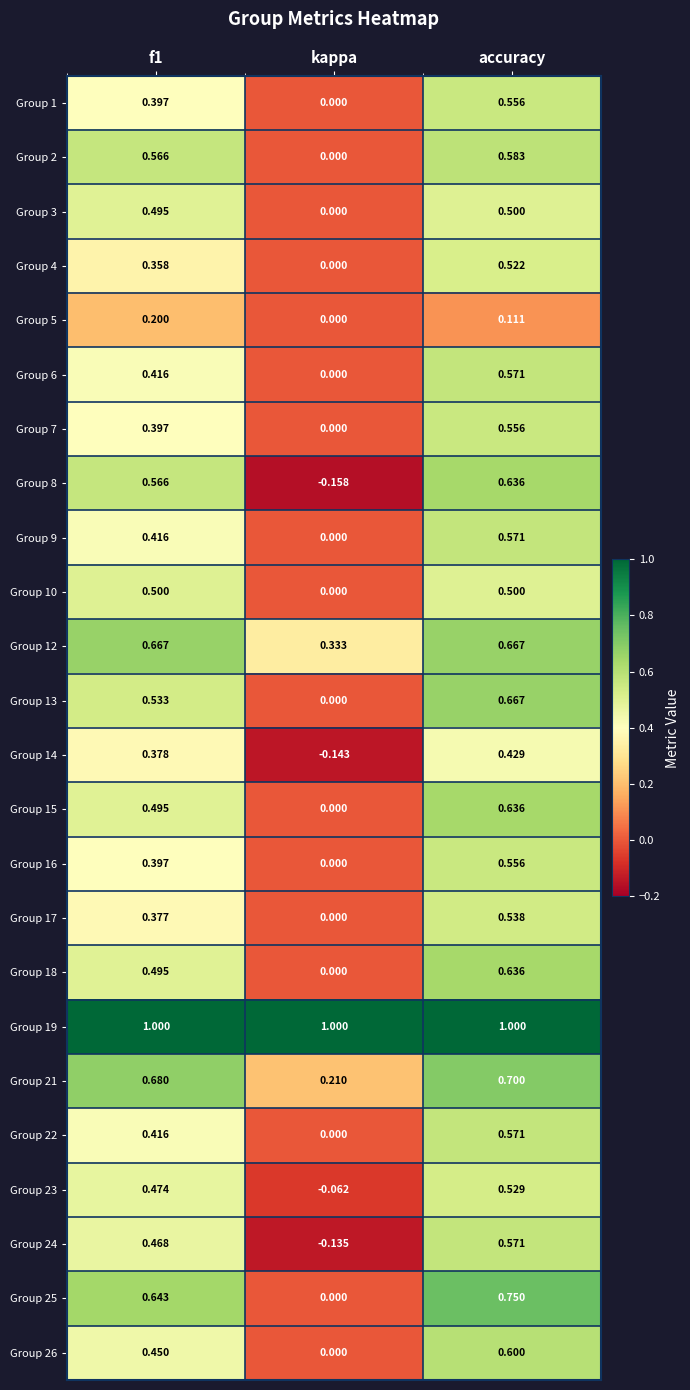

At which label is Group 18 closest to 0?

kappa